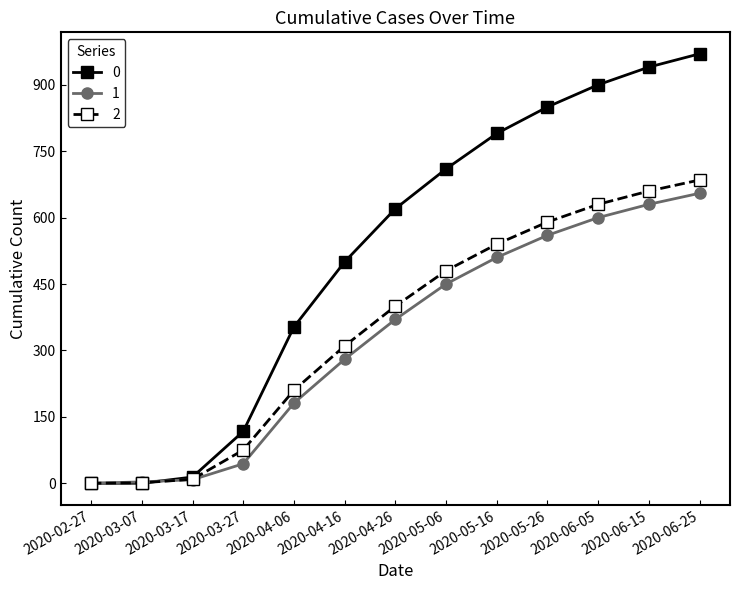

The value of 0 at 2020-05-06 is 710. True or false?

True